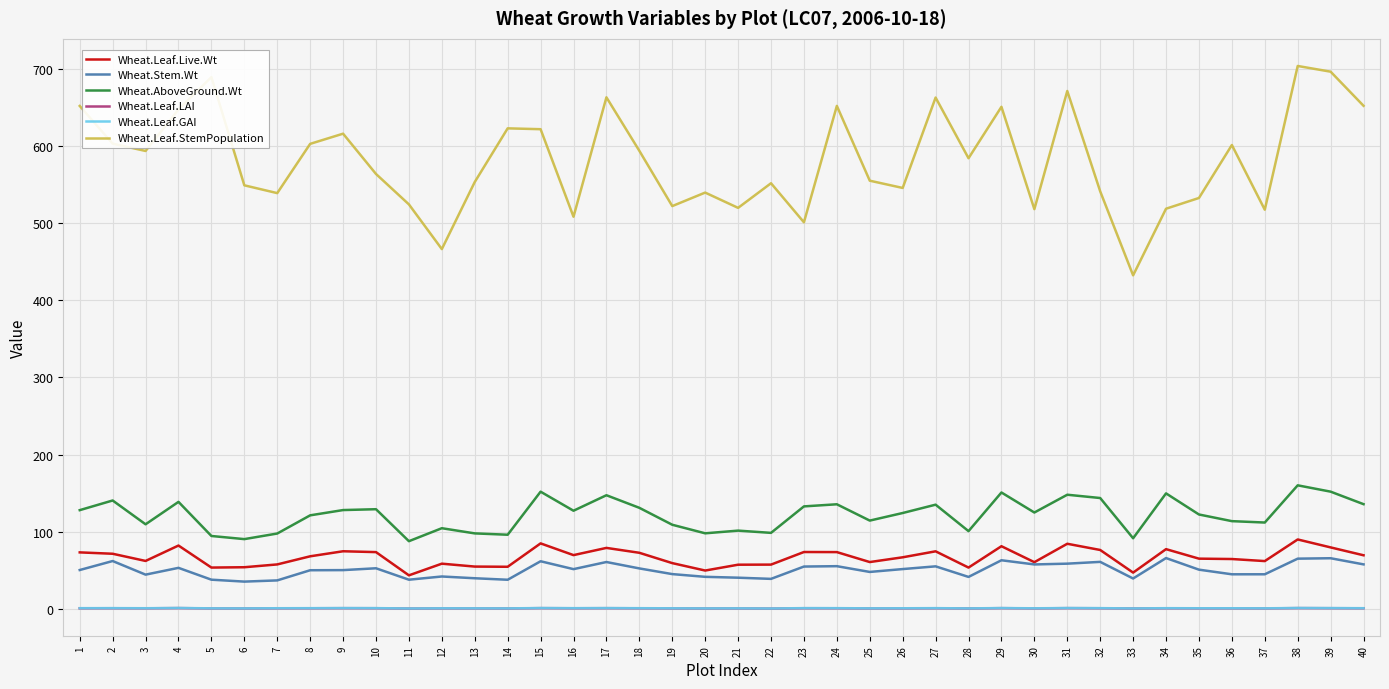

Is the value of Wheat.AboveGround.Wt at 26 greater than the value of Wheat.Leaf.LAI at 9?

Yes